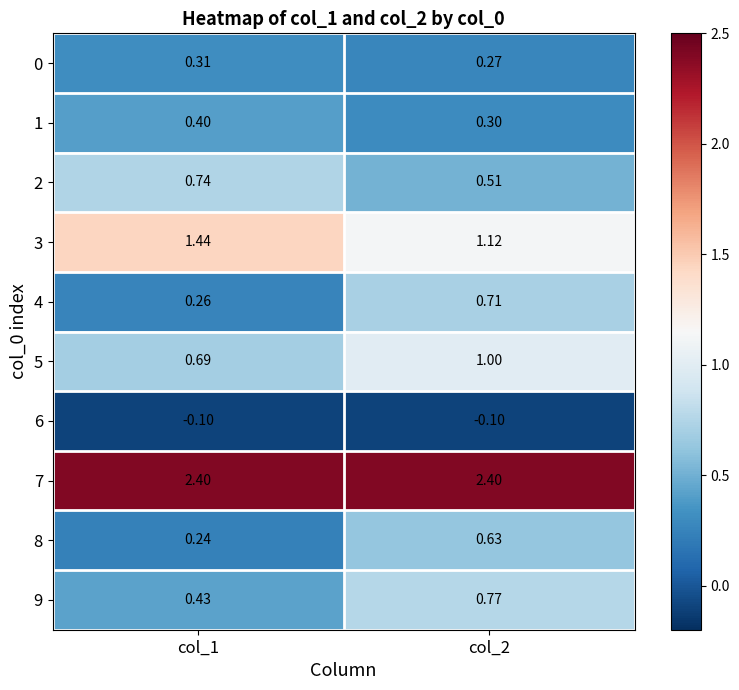

Which series has the largest range (max minus min)?

4